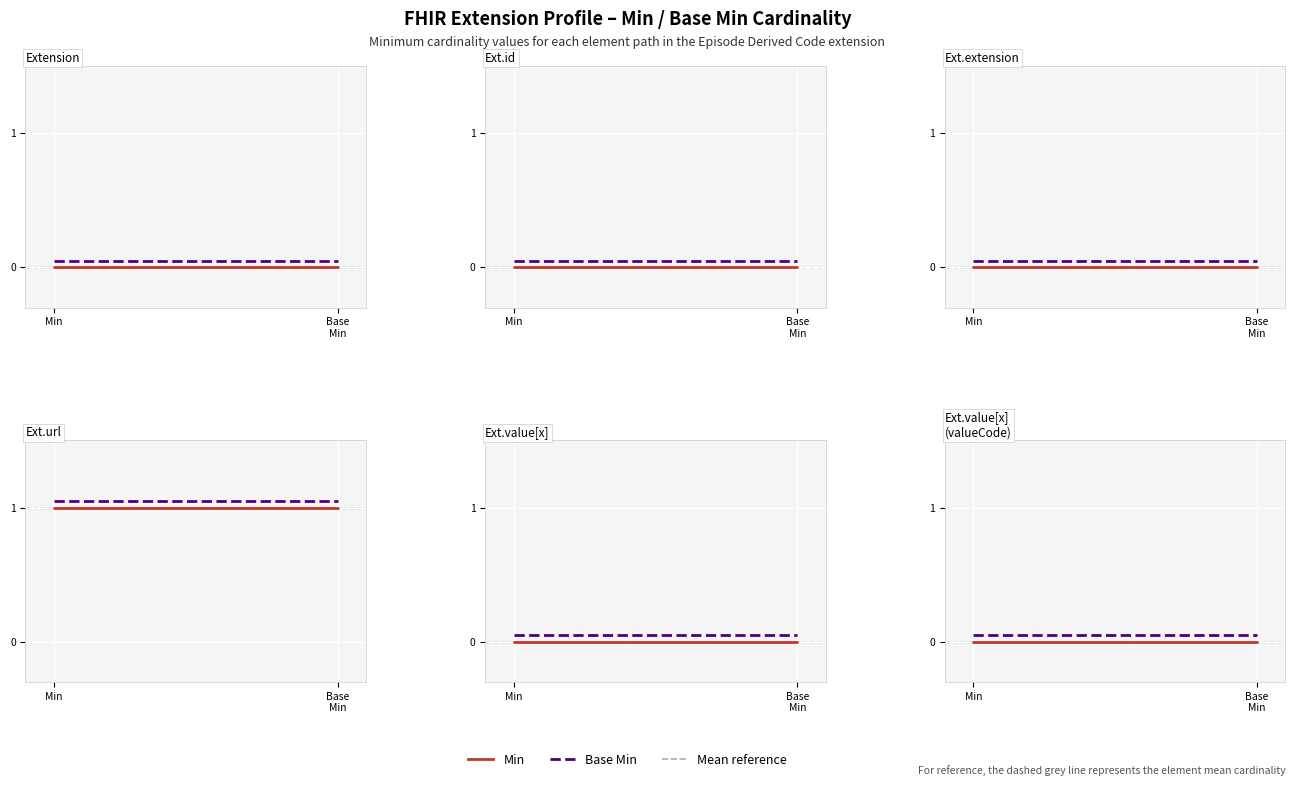

Is the value of Min at Min greater than the value of Base Min at Min?

No